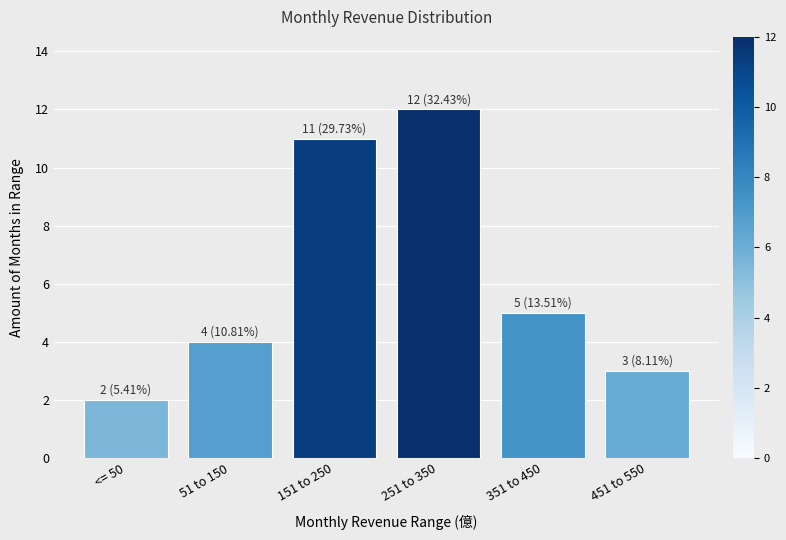

Reading left to right, what are all the values shown in this chart?

2	4	11	12	5	3